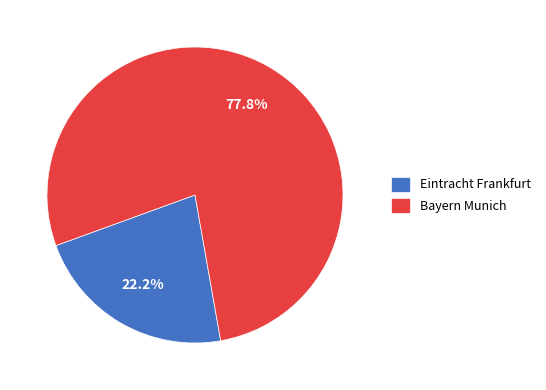

Between Bayern Munich and Eintracht Frankfurt, which is larger?

Bayern Munich